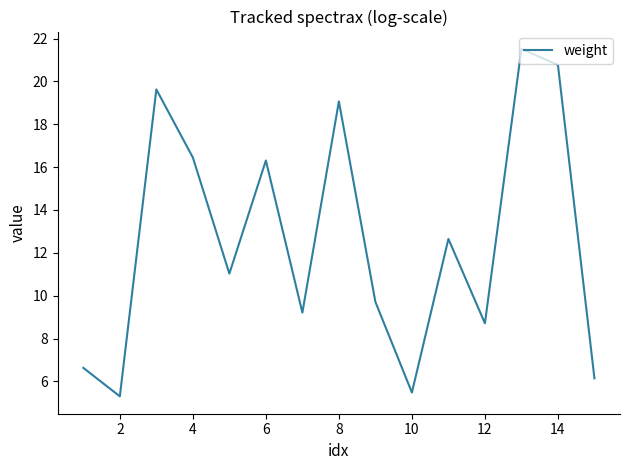

What is the sum of all values?

188.6